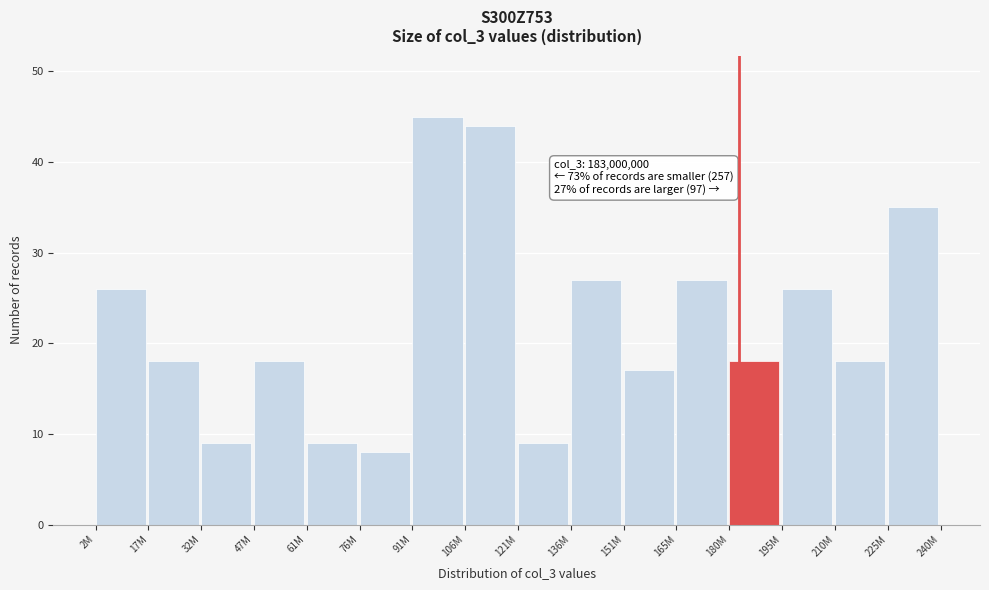

Reading left to right, transcribe all the data shown in this chart.

2M=26	17M=18	32M=9	47M=18	61M=9	76M=8	91M=45	106M=44	121M=9	136M=27	151M=17	165M=27	180M=18	195M=26	210M=18	225M=35